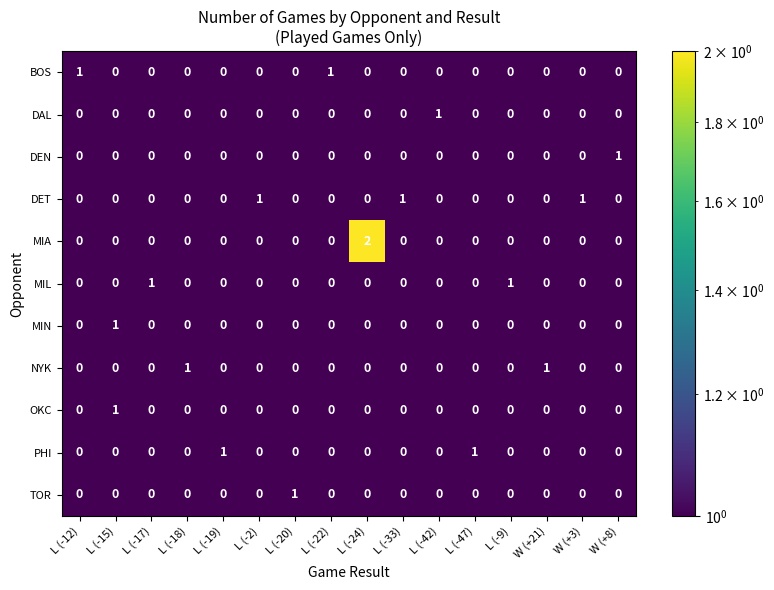

Which category has the highest value in the TOR series?

L (-20)